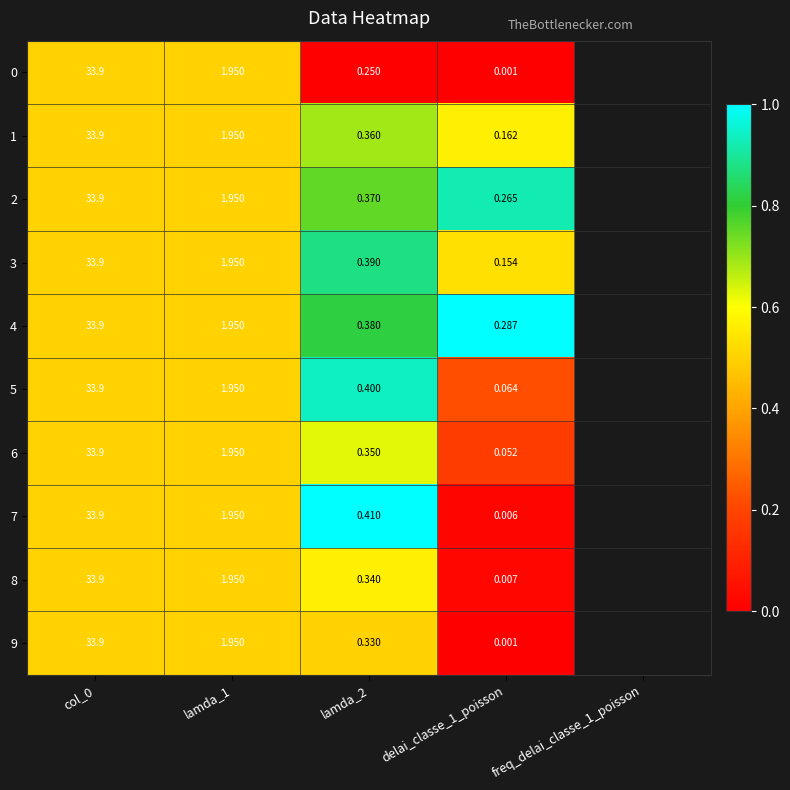

Is the value of 9 at lamda_2 greater than the value of 8 at delai_classe_1_poisson?

Yes